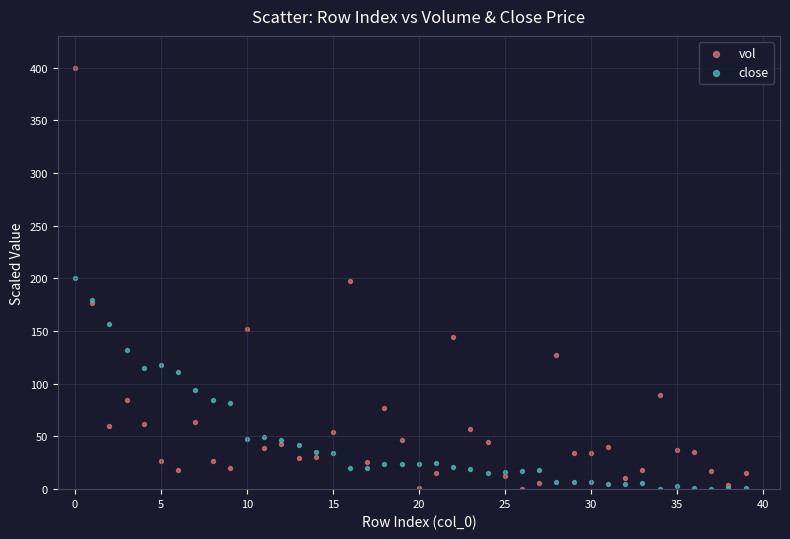

Which series reaches the maximum Y coordinate?

vol